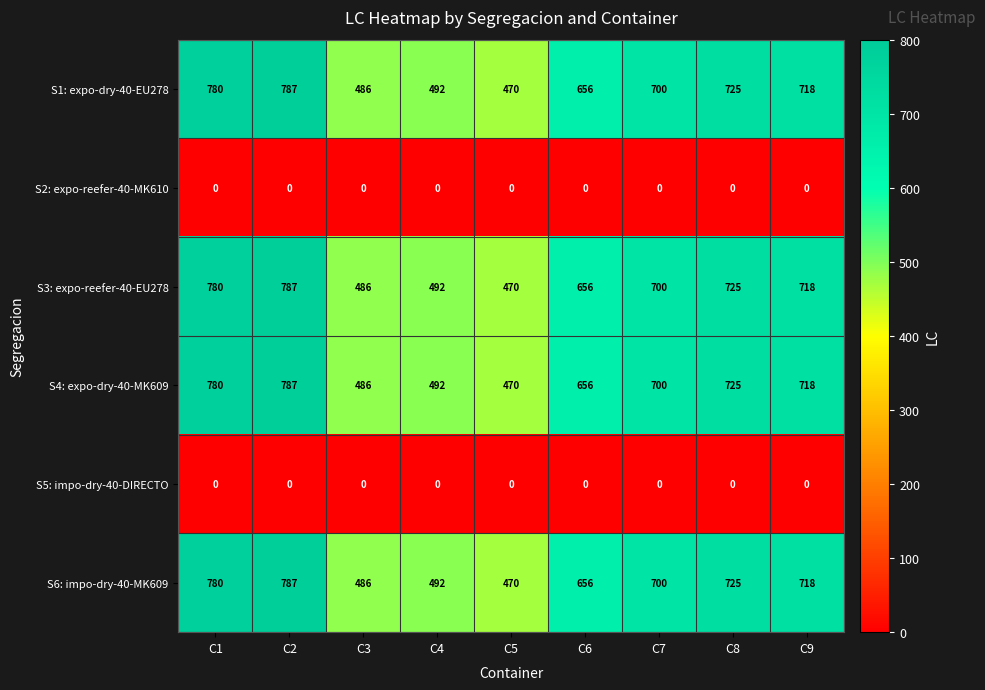

What is the spread (max minus min) of values at C6?

656